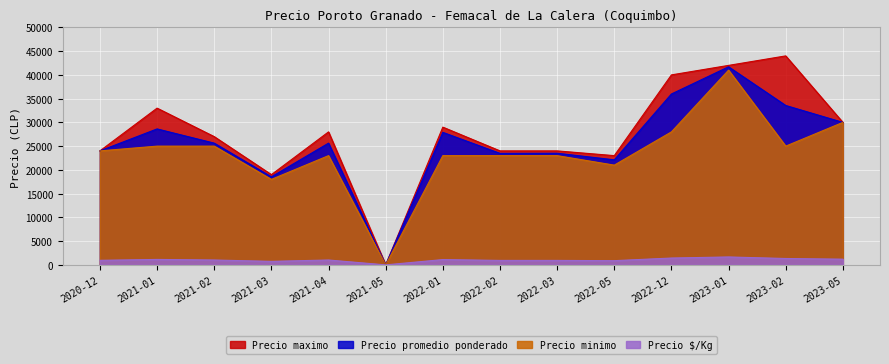

Which has a higher value, 2020-12 or 2021-02?

2021-02